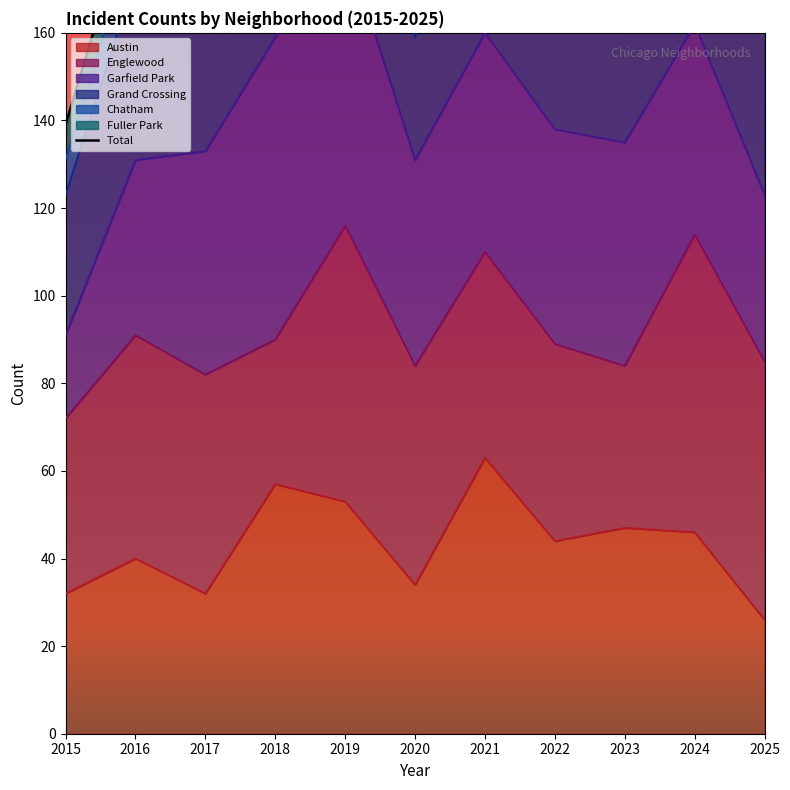

How many lines are shown in the chart?

1